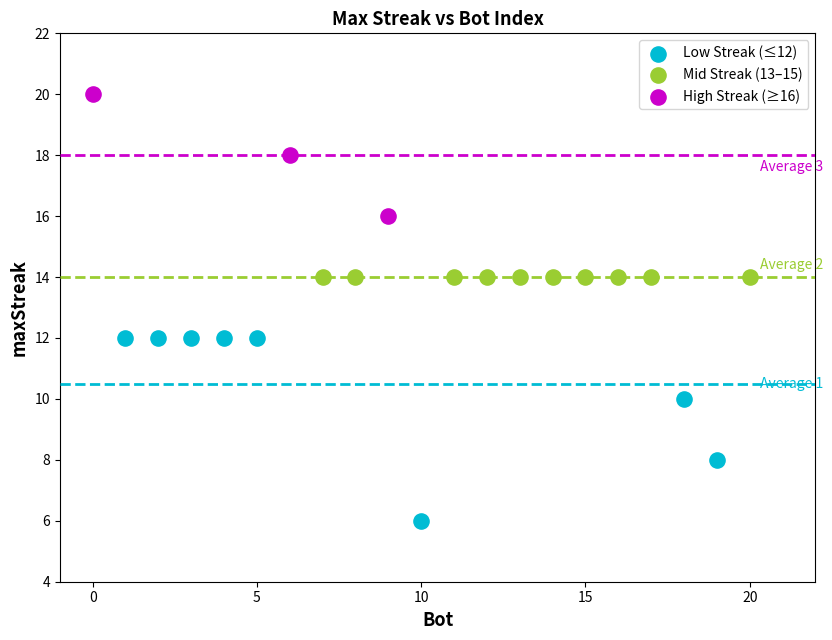

What are all the series names shown in the legend?

Low Streak (≤12), Mid Streak (13–15), High Streak (≥16)